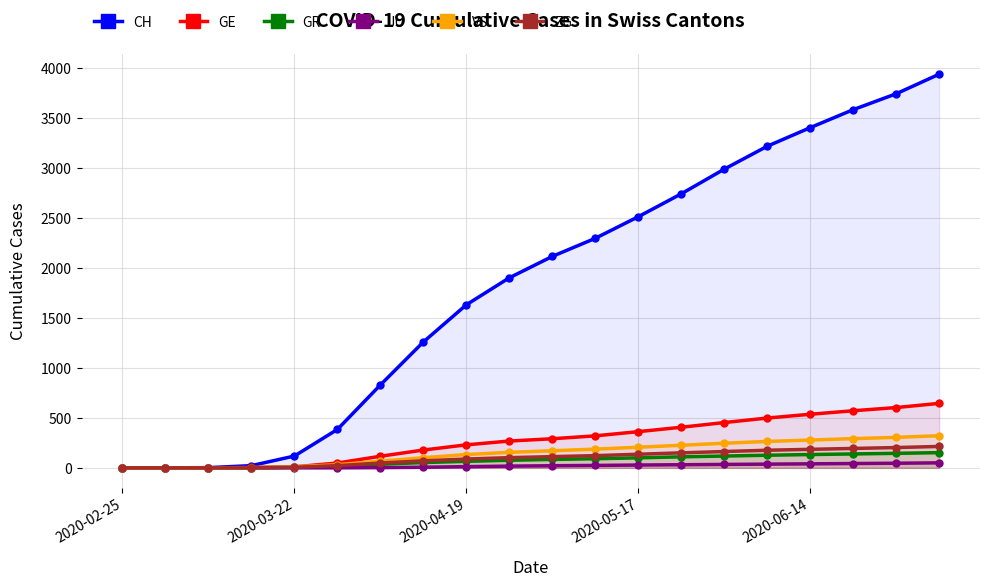

True or false: ZG and GE intersect in this chart.

False